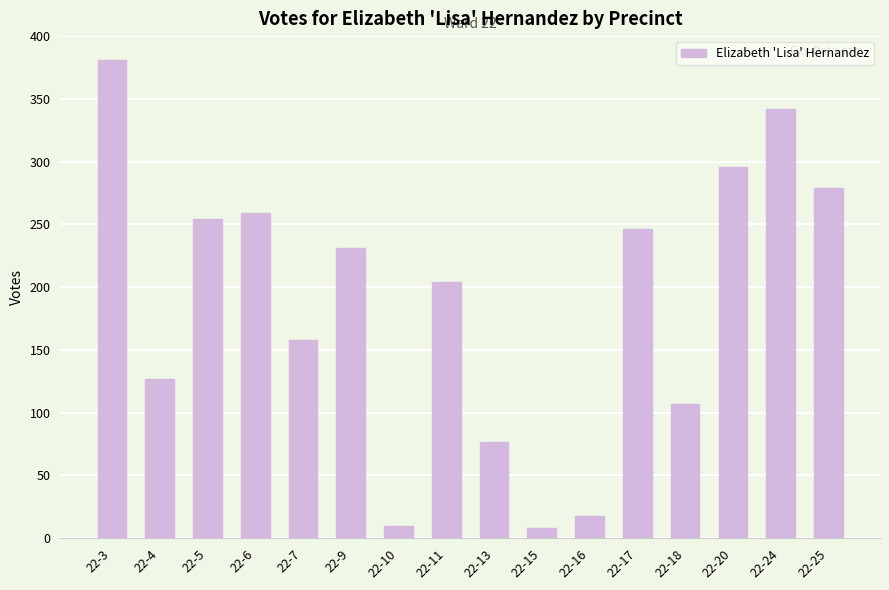

Count the number of categories in the chart.

16